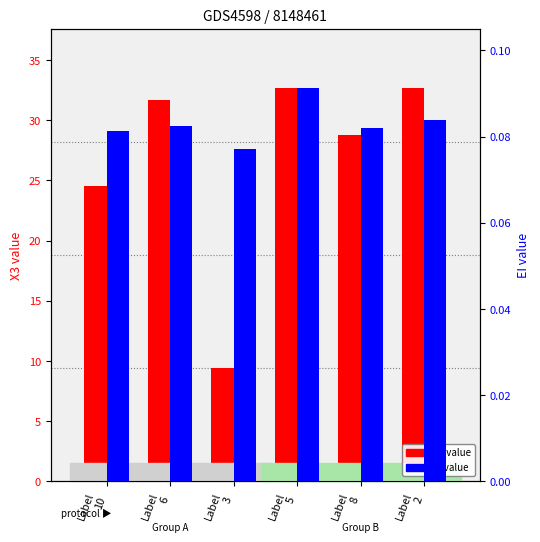

What position from the left is Label
2?

6